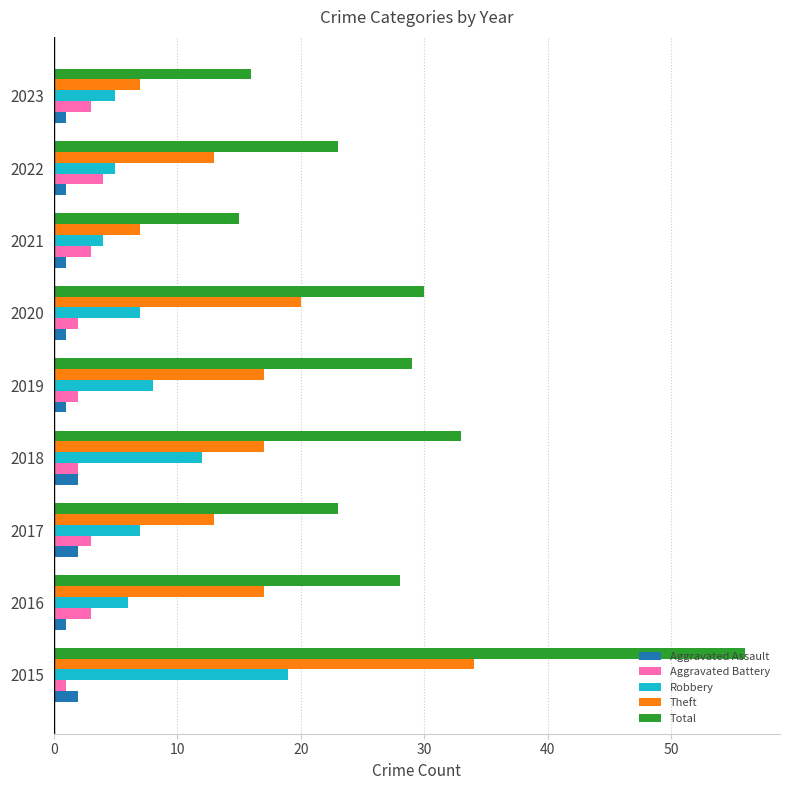

What is the maximum value for Total?

56